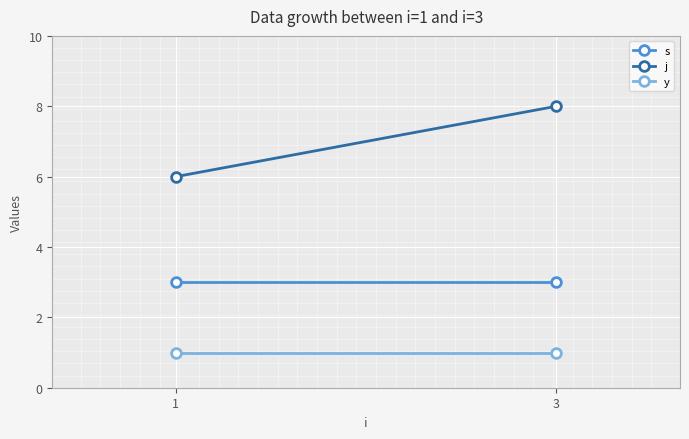

What are all the series names shown in the legend?

s, j, y